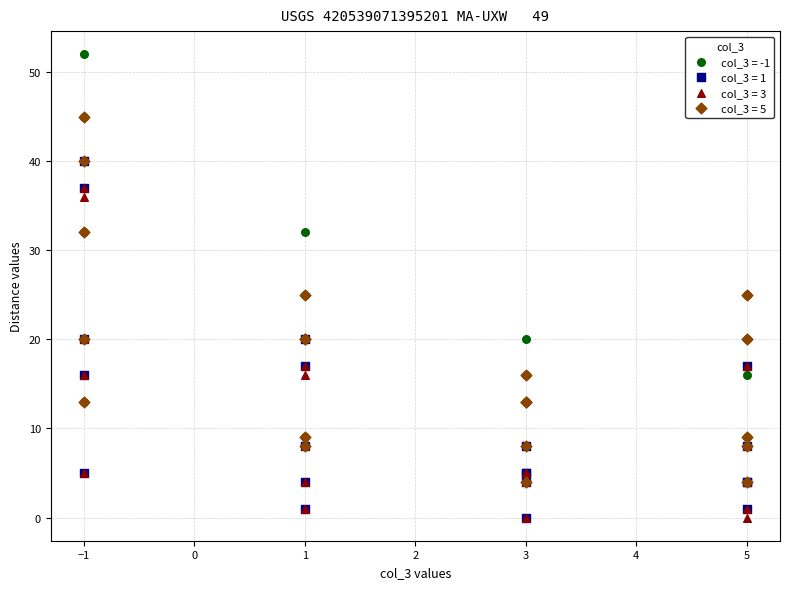

Which series contains the highest Y value?

col_3 = -1